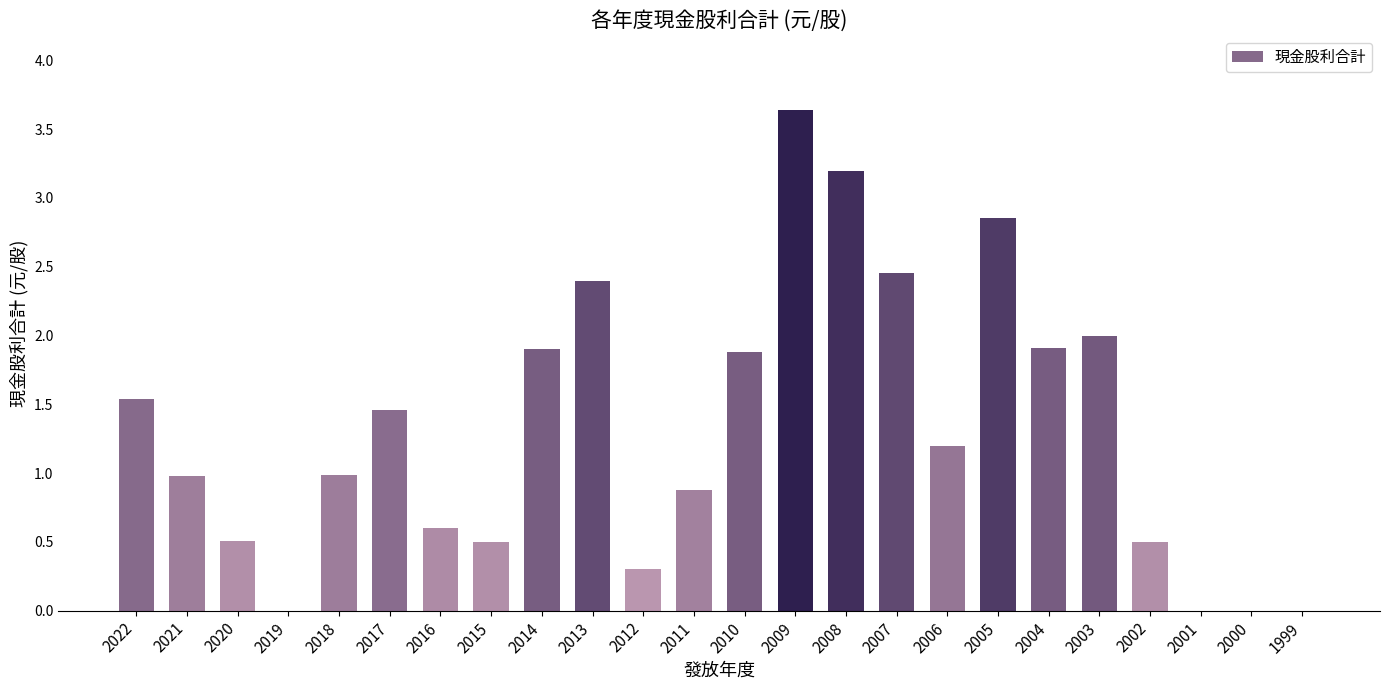

How many data points does each series have?

24